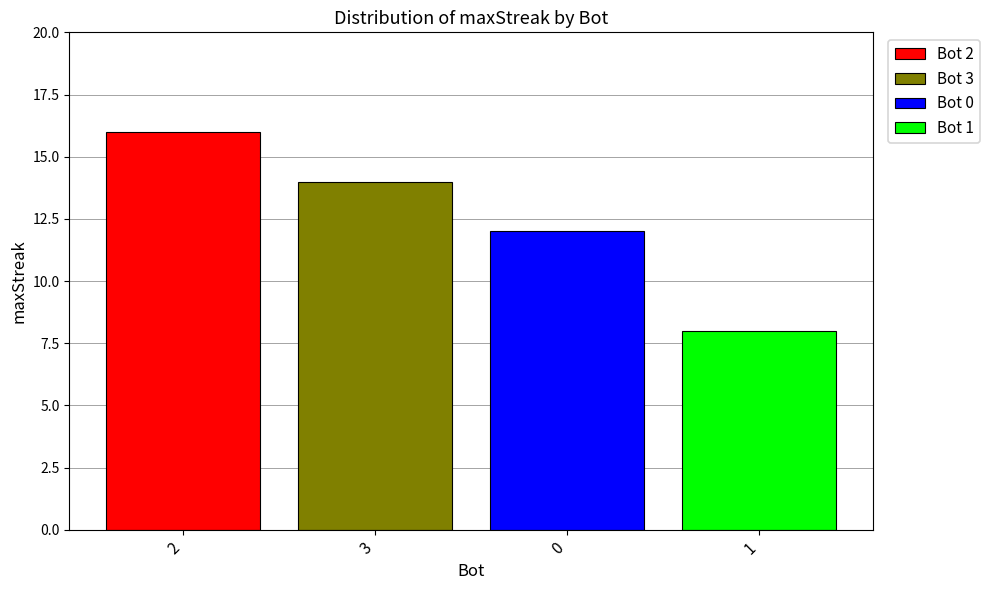

List the series in order of their peak value, highest first.

Bot 2, Bot 3, Bot 0, Bot 1